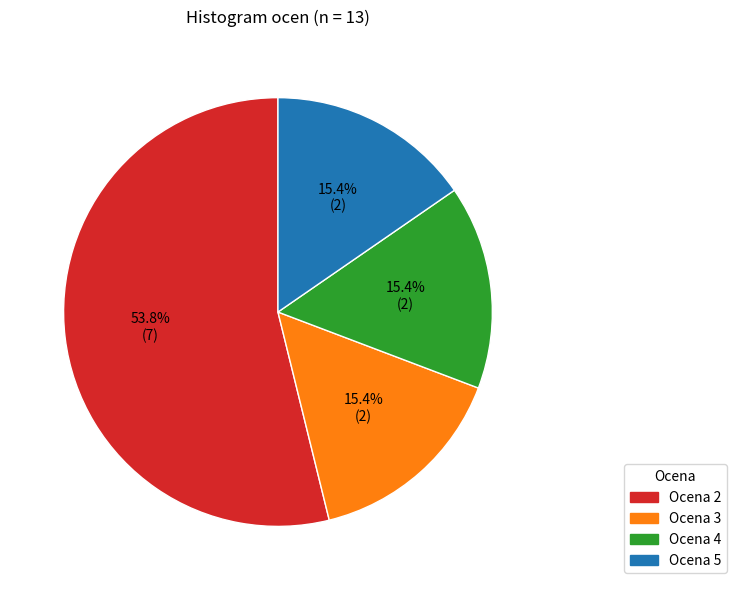

Is there a majority slice in this chart?

Yes